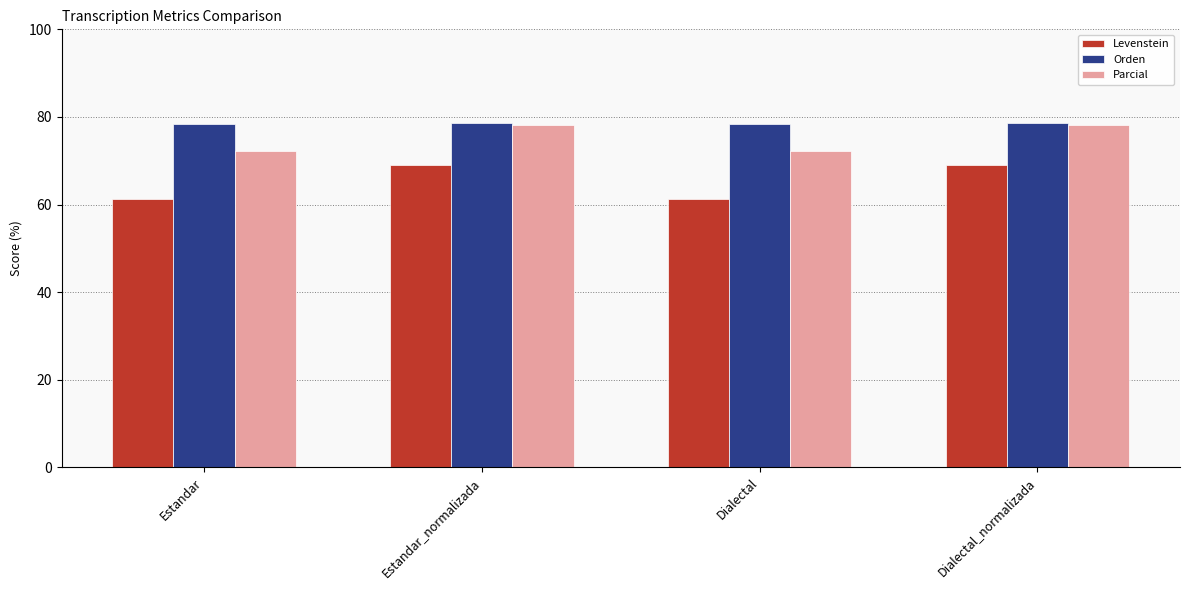

How many categories are shown in the chart?

4